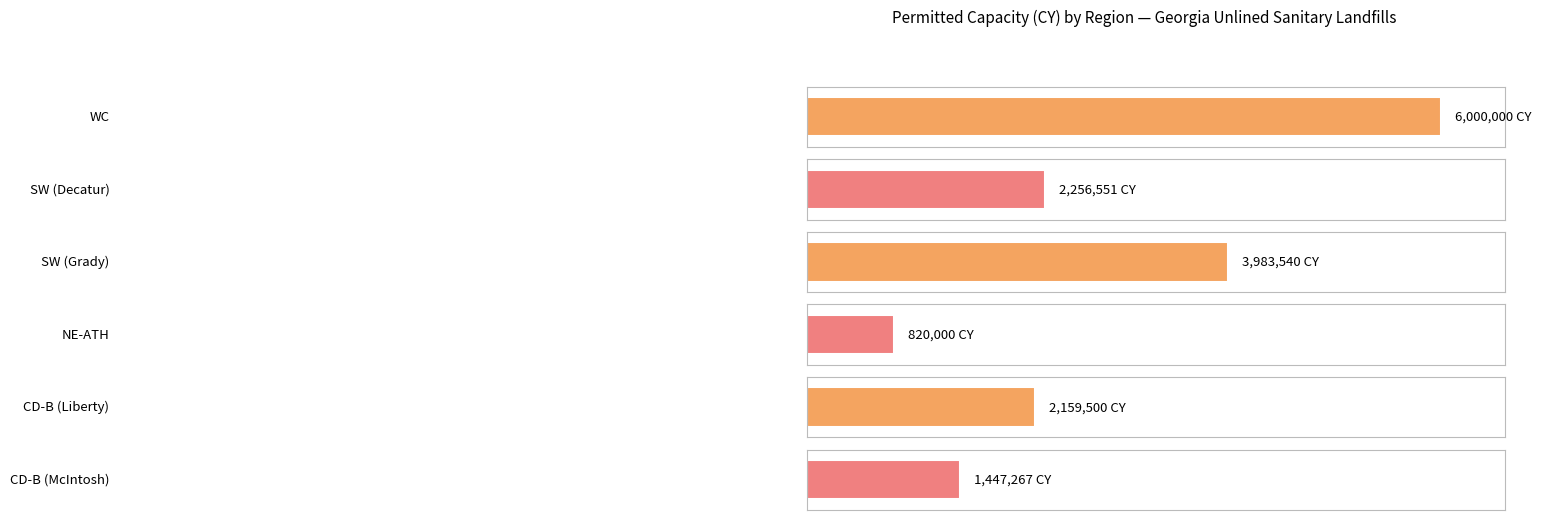

Reading right to left, what are all the values shown in this chart?

1447267	2159500	820000	3983540	2256551	6000000